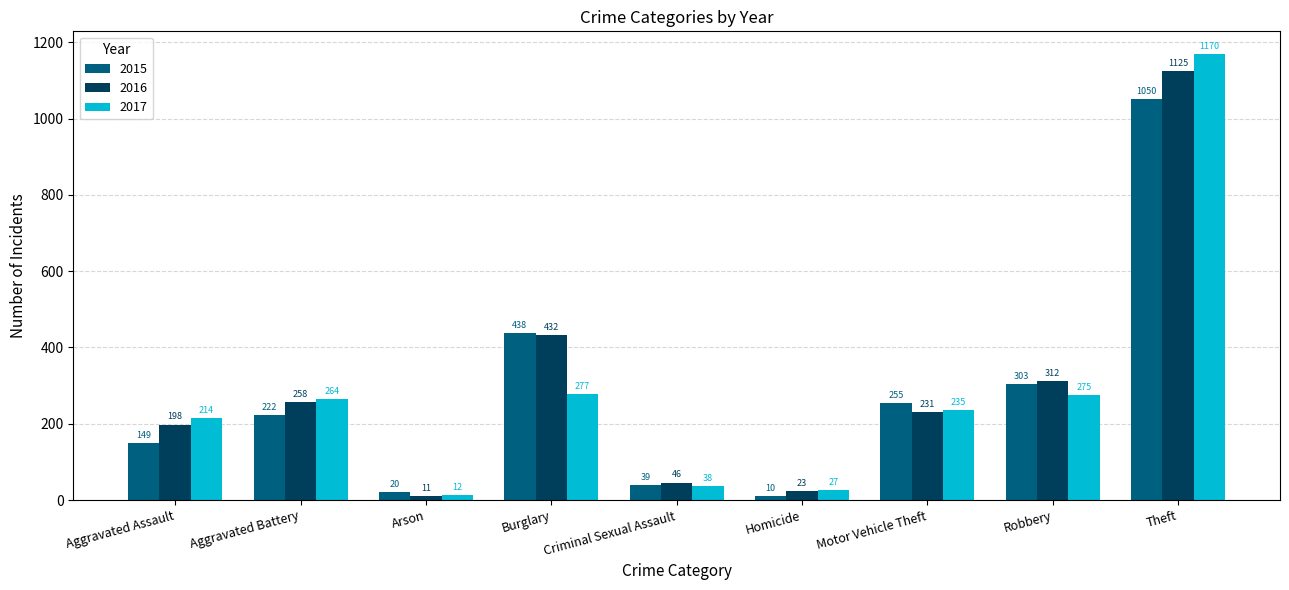

What is the label of the 6th bar from the right?

Burglary